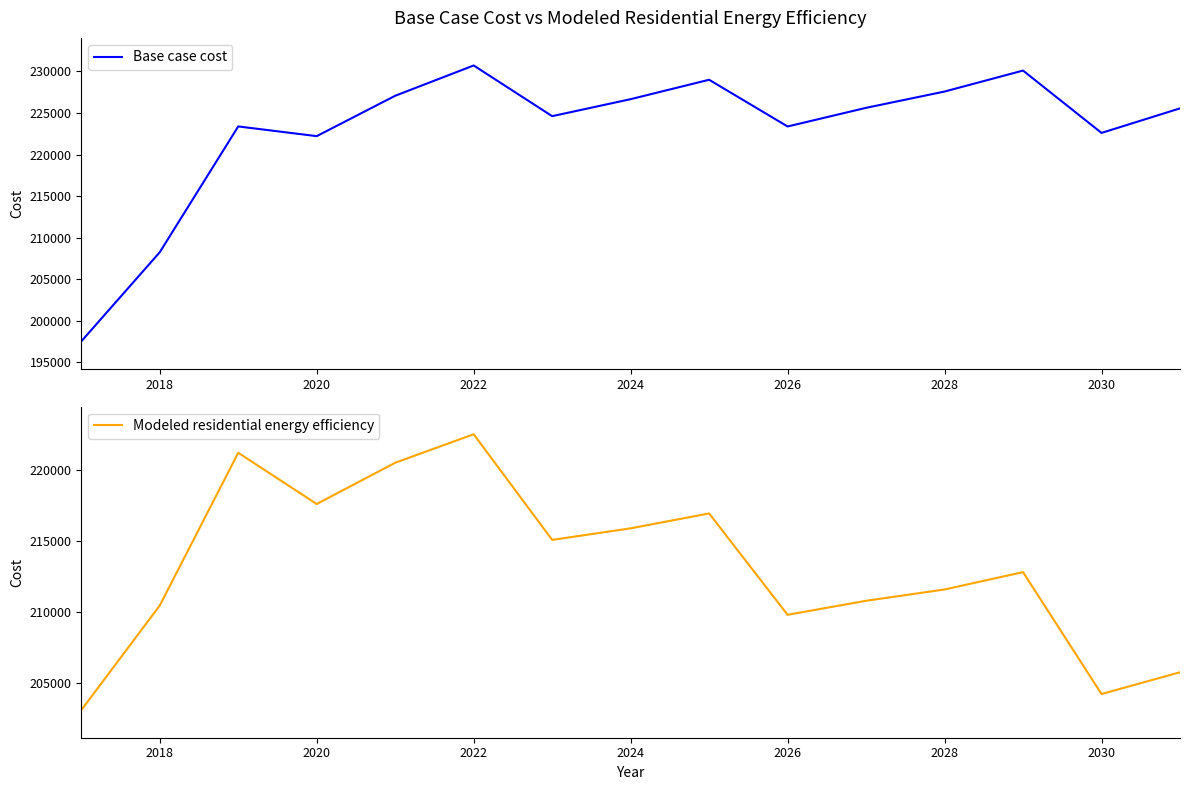

The value of Modeled residential energy efficiency at 2022 is 222480.2. True or false?

True